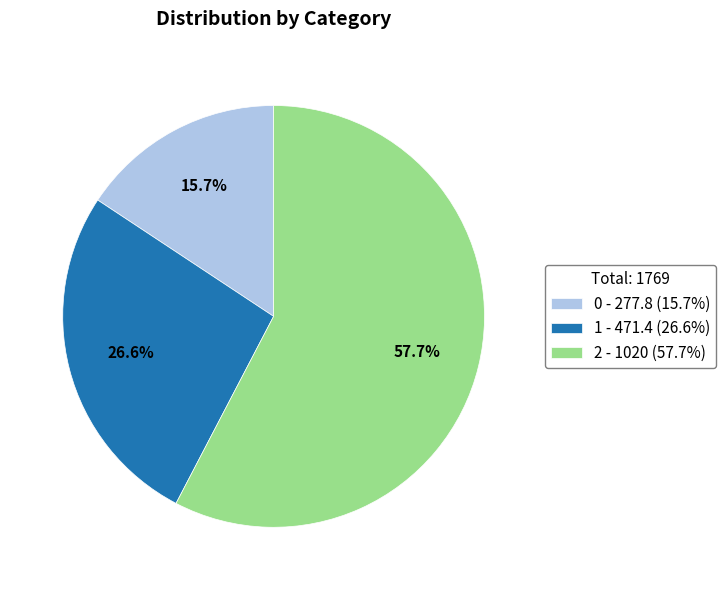

Which category accounts for the majority?

2